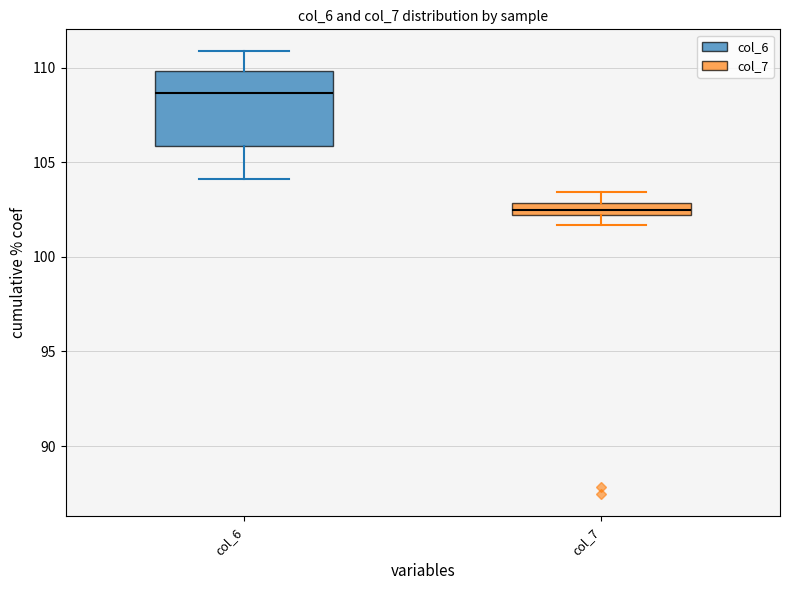

Where does the upper whisker of the box for col_6 end on the y-axis? The values are not printed on the chart, so give them approximately, as read against the axis.

111.0